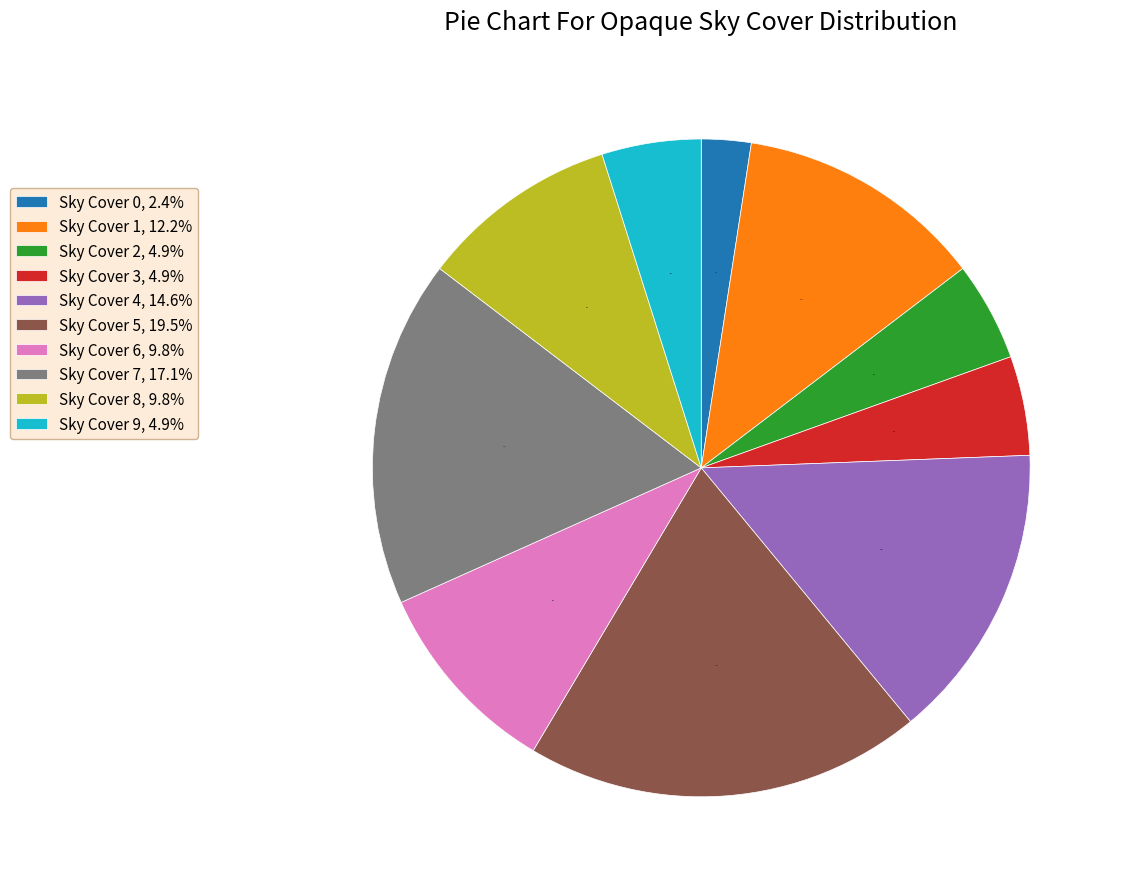

How many slices are in this pie chart?

10